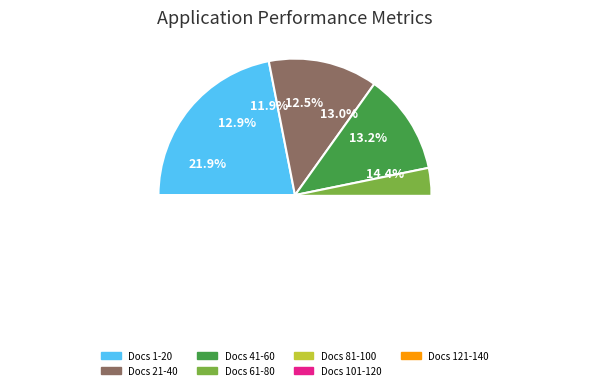

What percentage is the Docs 101-120 slice, to the nearest percent?

13%